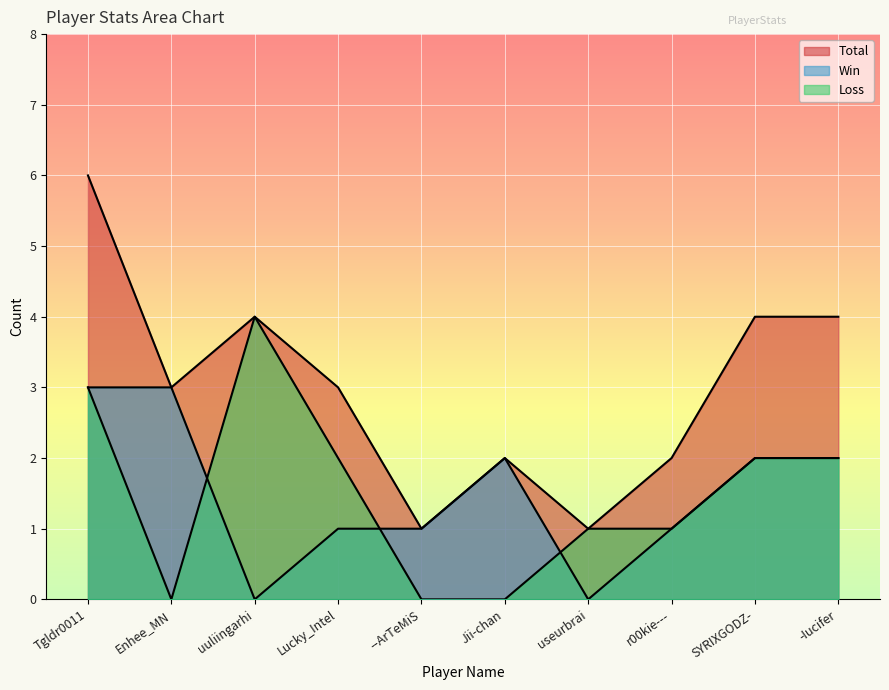

How many data points in Win are less than 2?

5